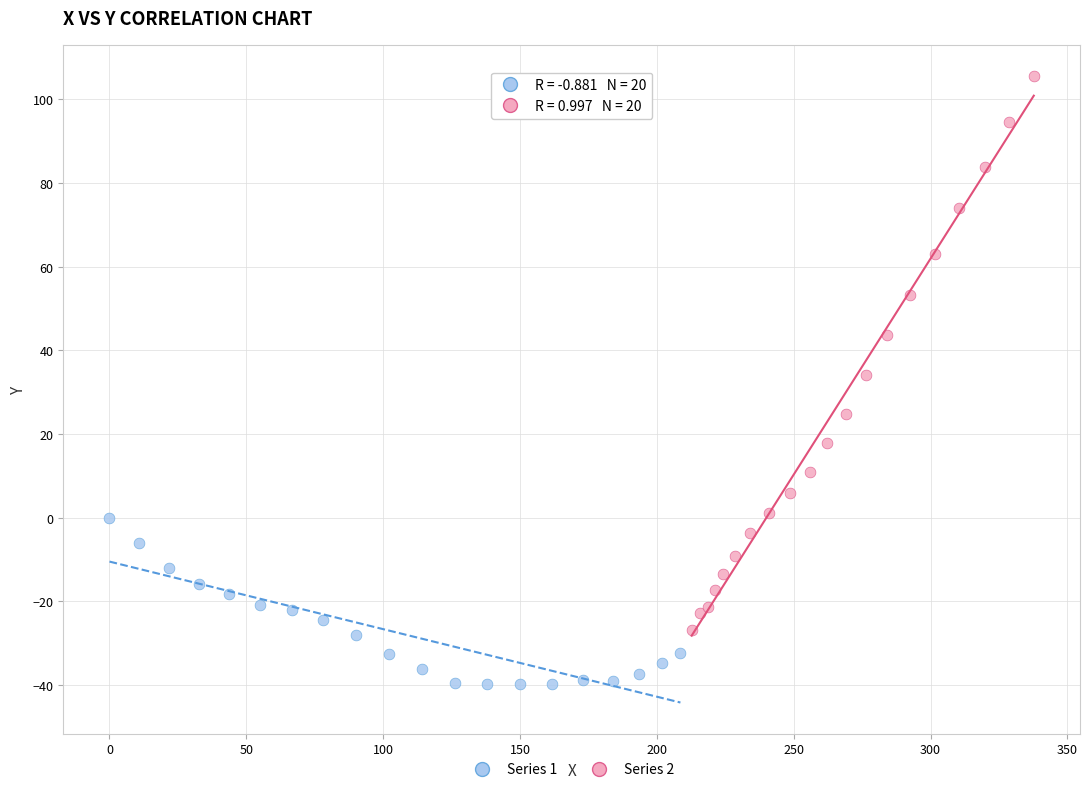

Which series has the widest spread of Y values?

Series 2